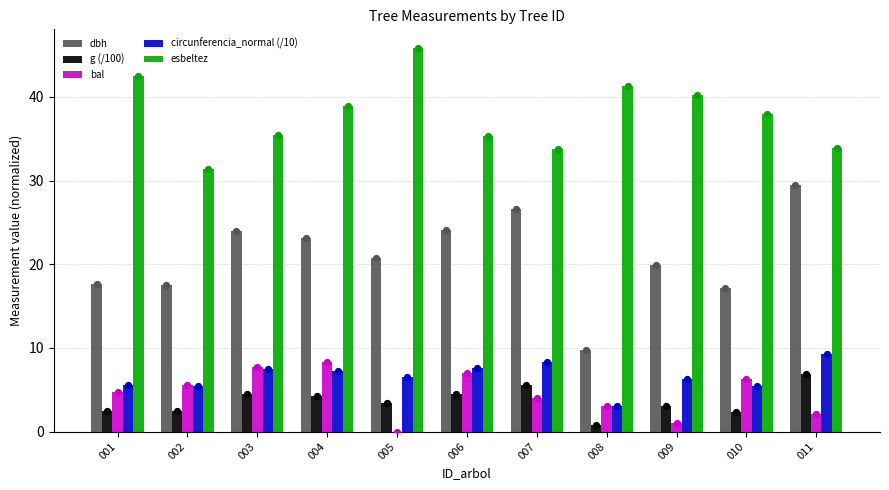

Which series contains the lowest Y value?

bal